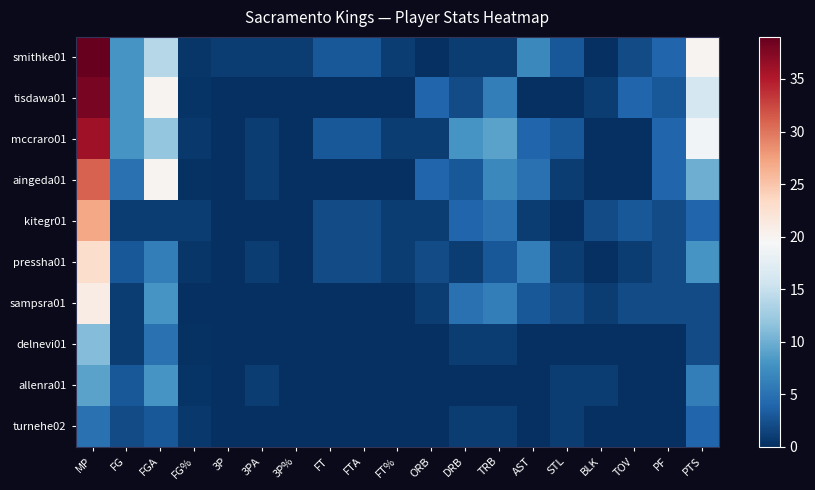

What is the total value across all series at FT%?

4.0